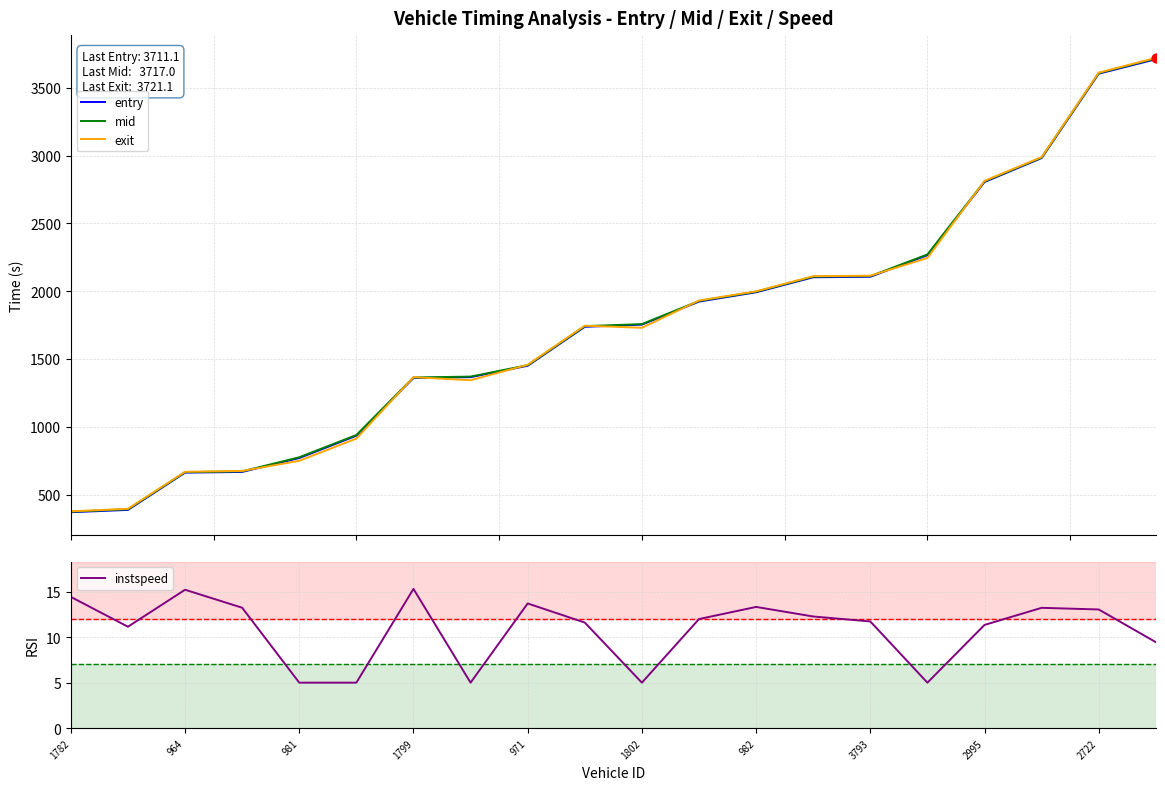

What are all the series names shown in the legend?

entry, mid, exit, instspeed